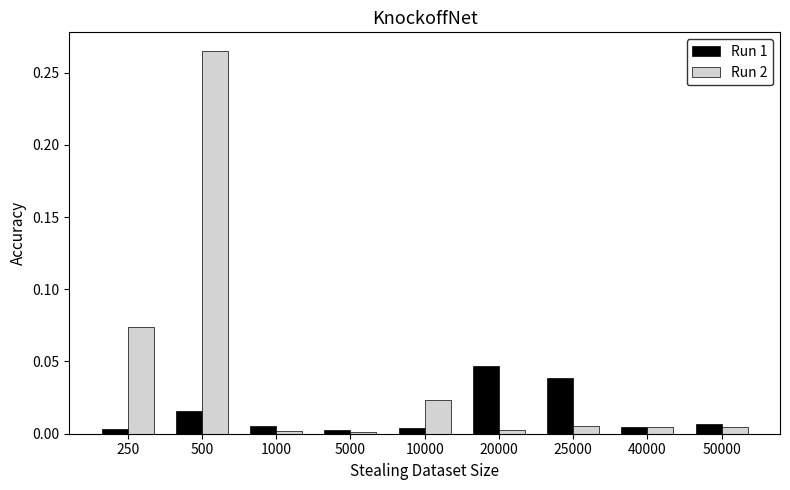

Is it true that Run 2 equals 0.0 at 20000?

True